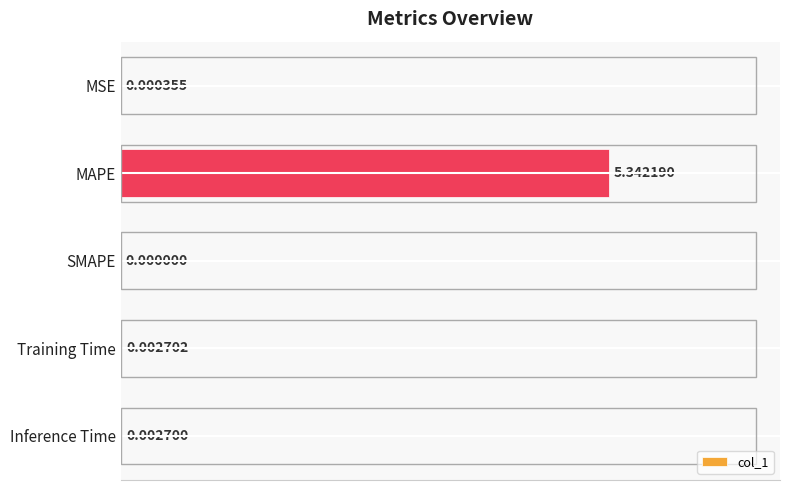

Which category has the highest value across all series?

MAPE